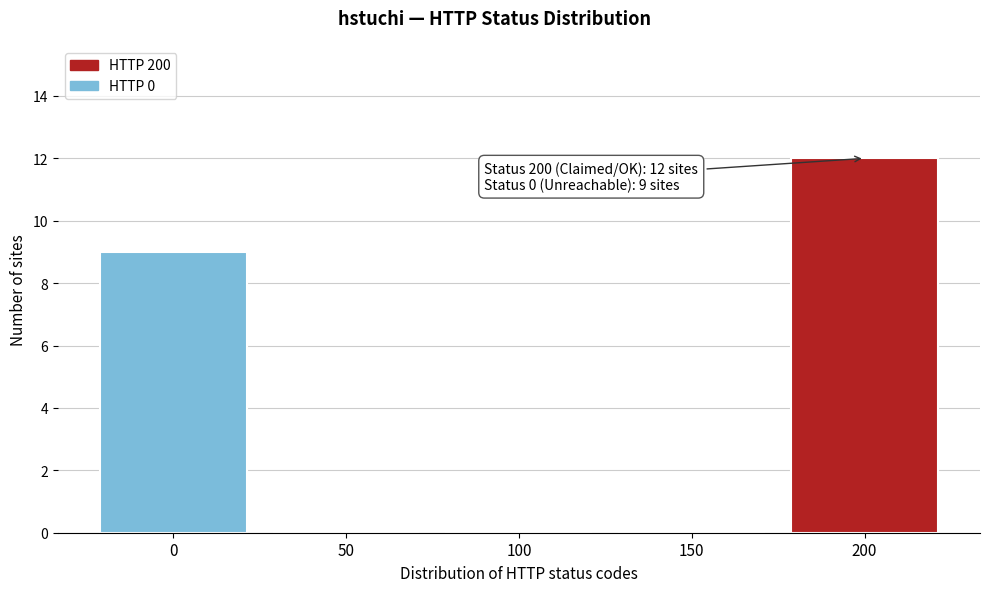

Between 200 and 50, which is larger?

200